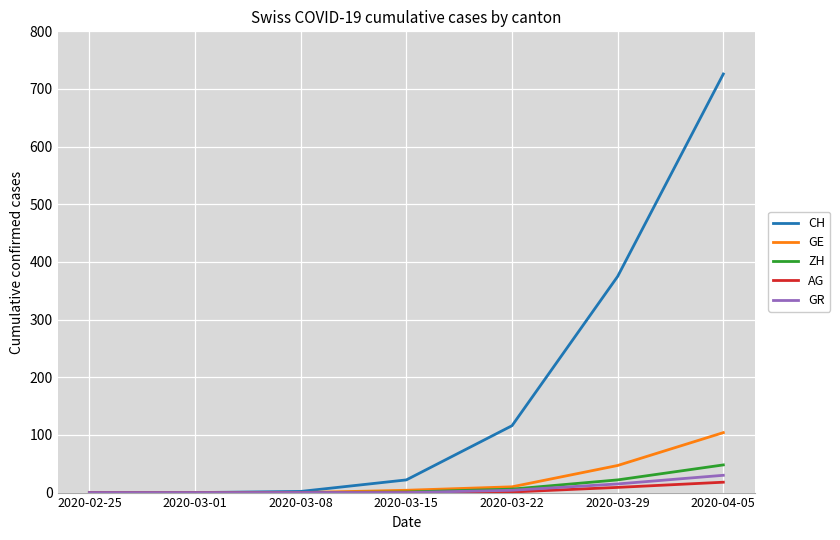

What position from the left is 2020-02-25?

1